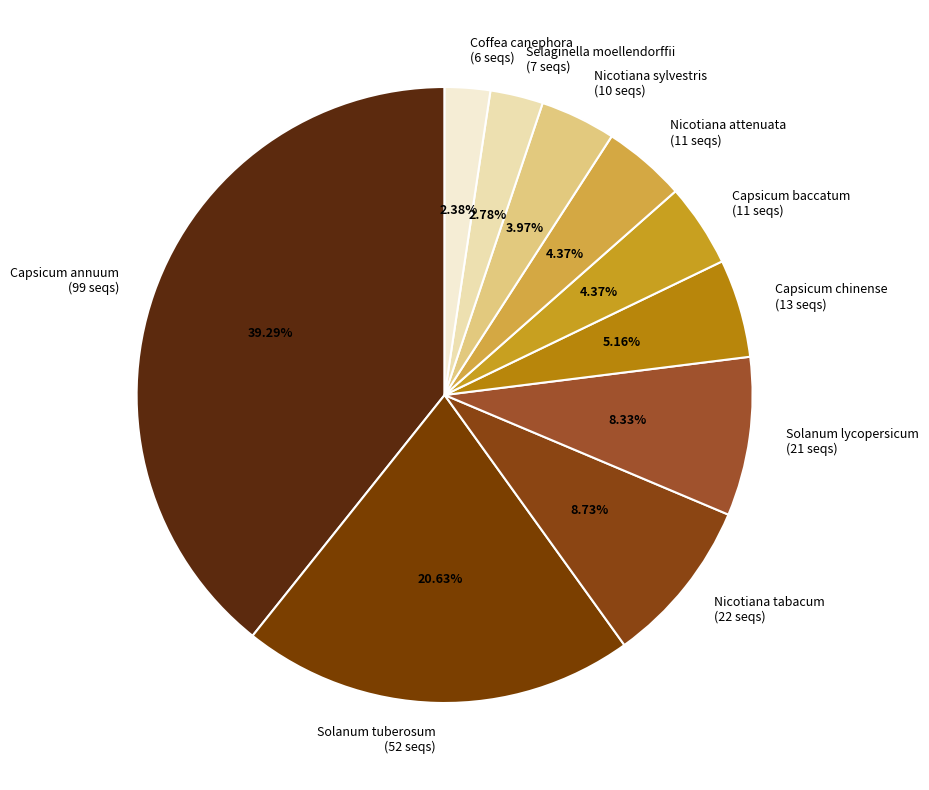

Count the number of slices in the pie.

10